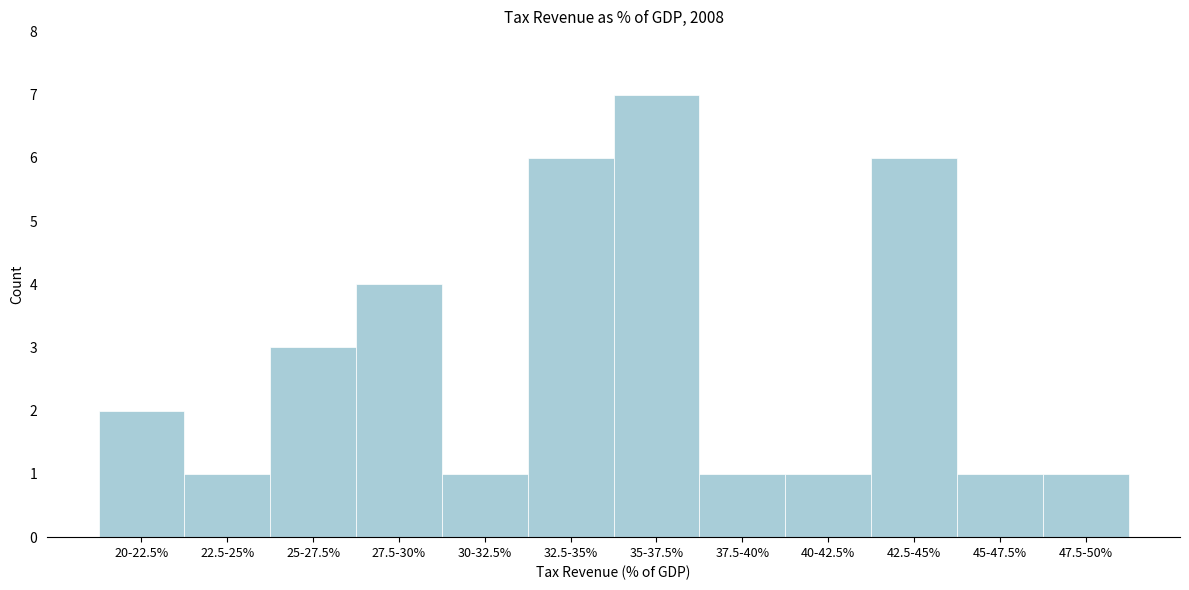

Reading left to right, transcribe all the data shown in this chart.

2	1	3	4	1	6	7	1	1	6	1	1